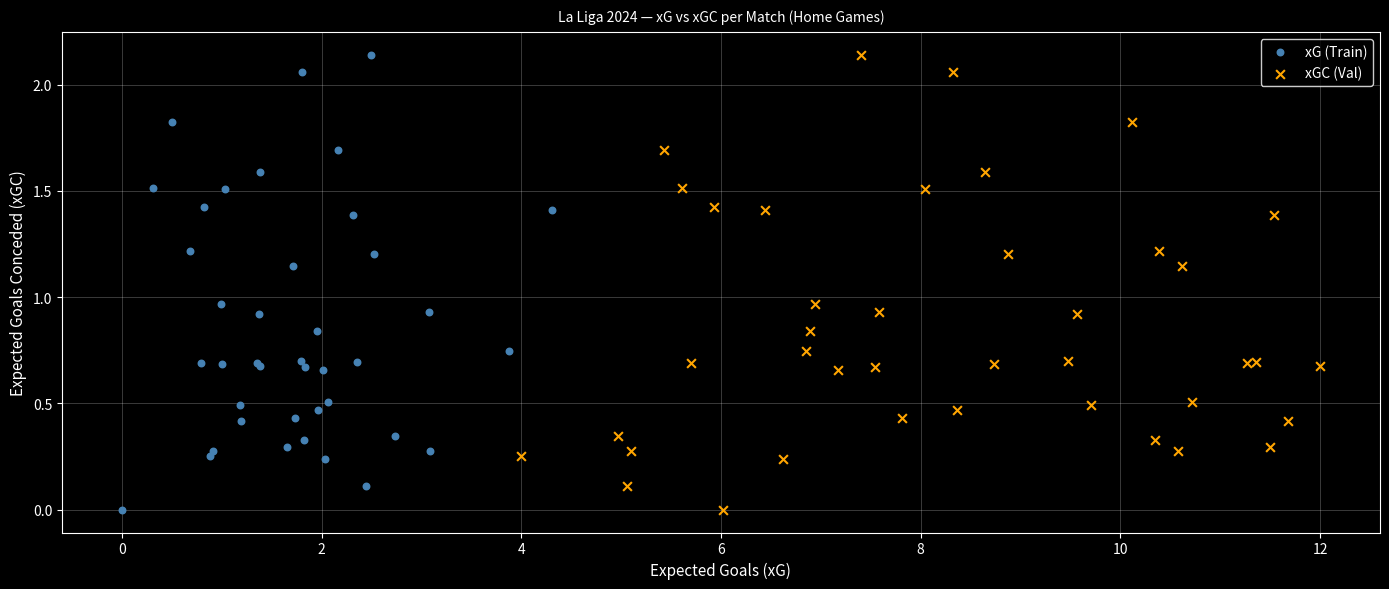

What are all the series names shown in the legend?

xG (Train), xGC (Val)